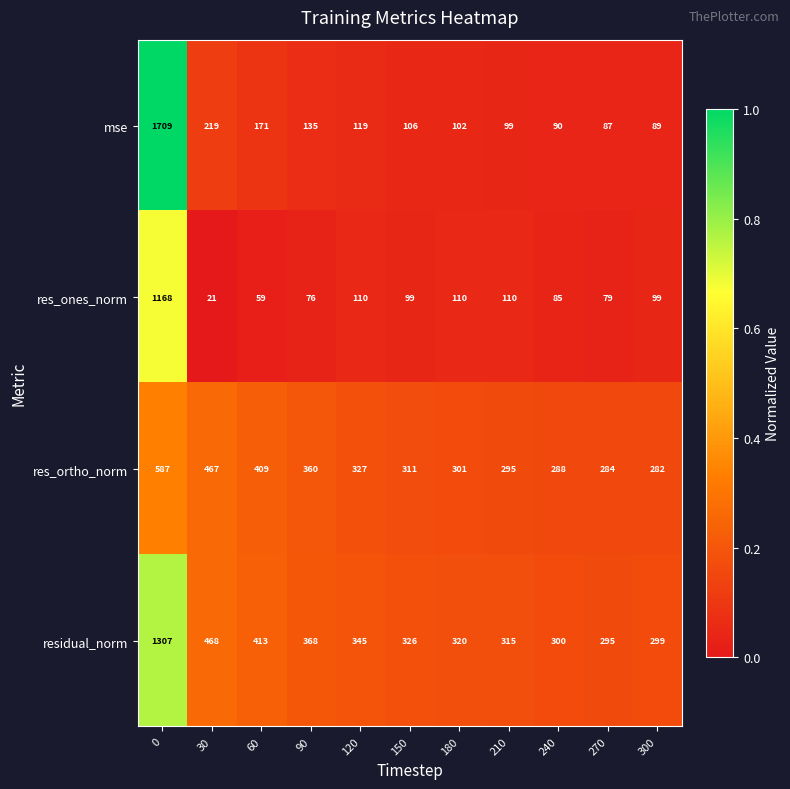

What is the sum of the residual_norm values at 0 and 60?

1720